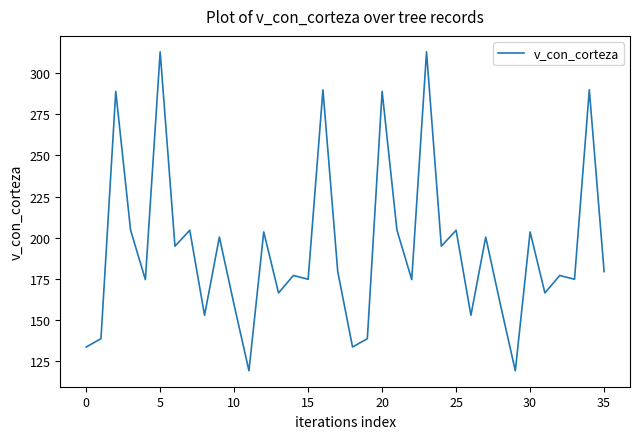

Count the number of values greater than 179.

18